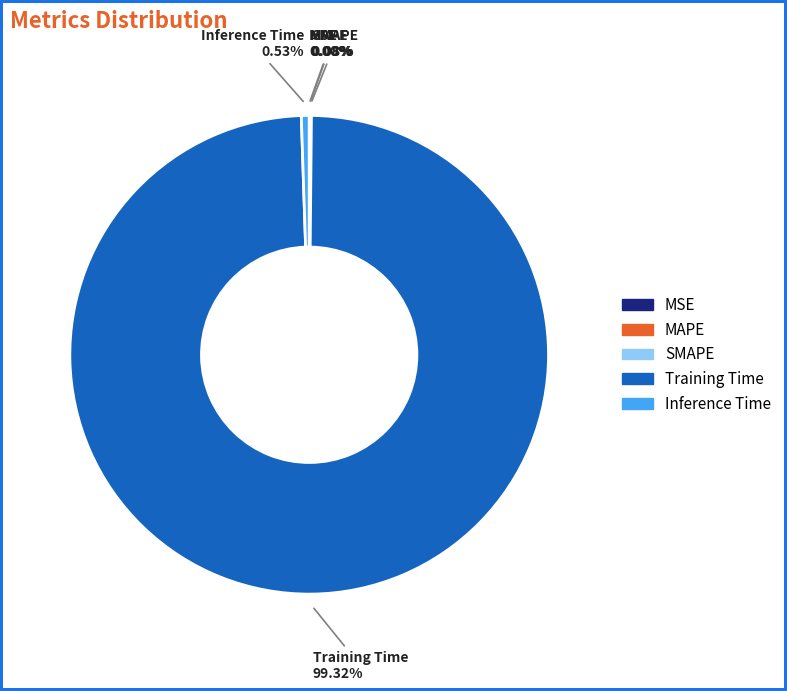

What is the largest slice in the pie chart?

Training Time